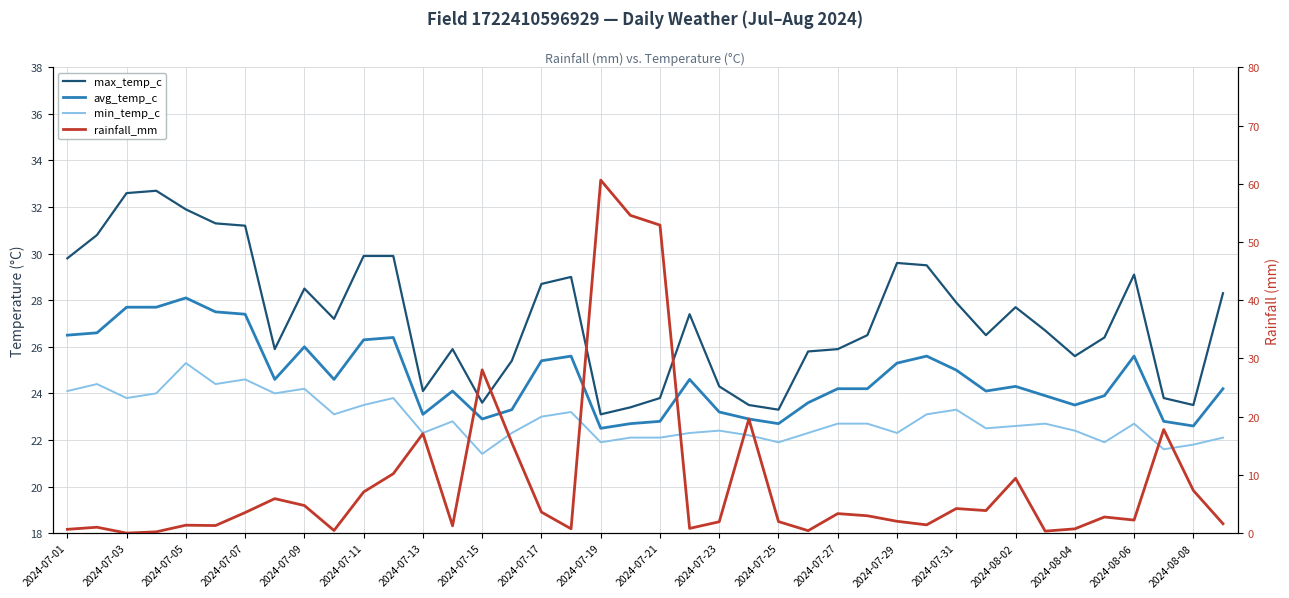

What is the highest value of the min_temp_c series?

25.3